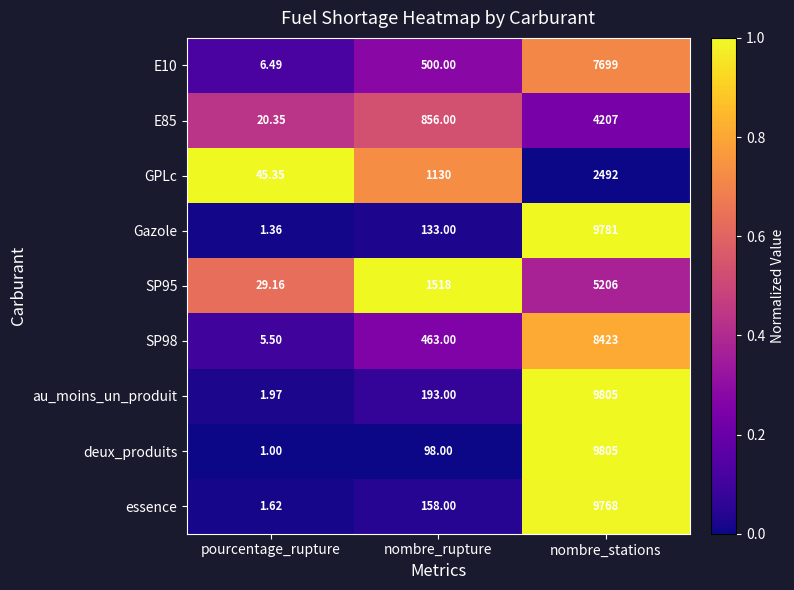

At which category is the sum across all series the highest?

nombre_stations